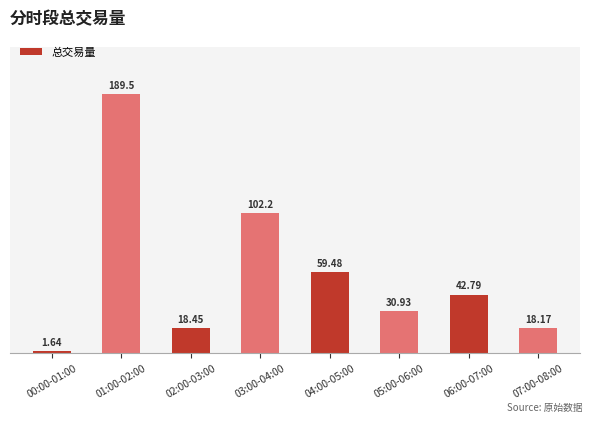

The chart shows a value of 10.0 at 05:00-06:00. True or false?

False